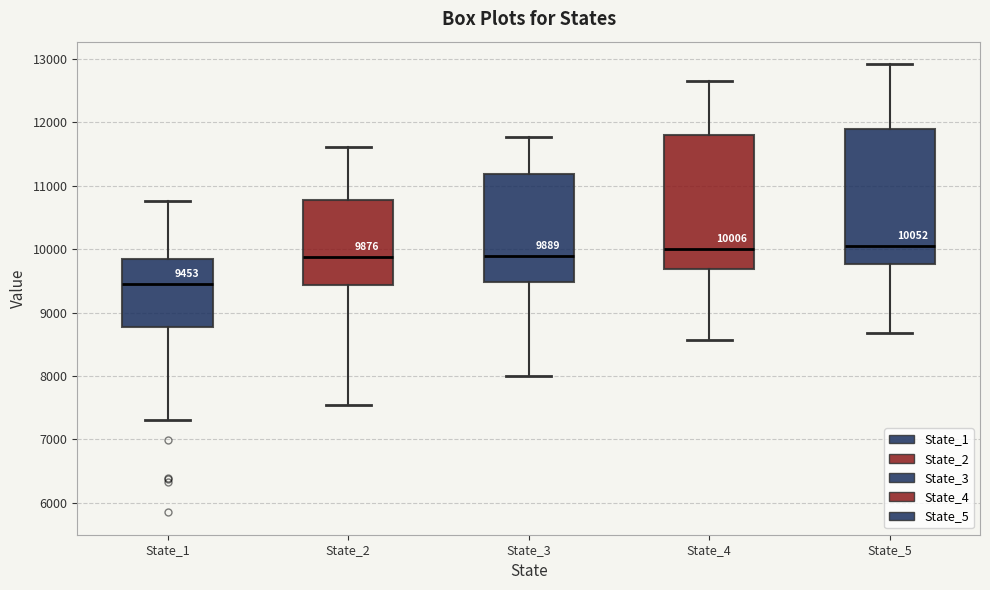

Which box's median line is the lowest?

State_1